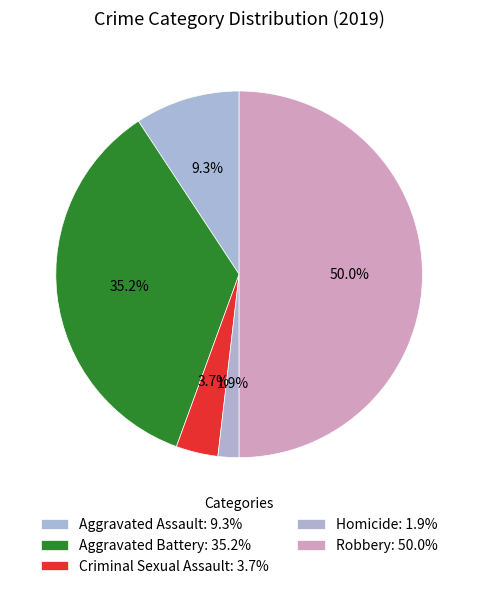

How many segments does this pie chart have?

5